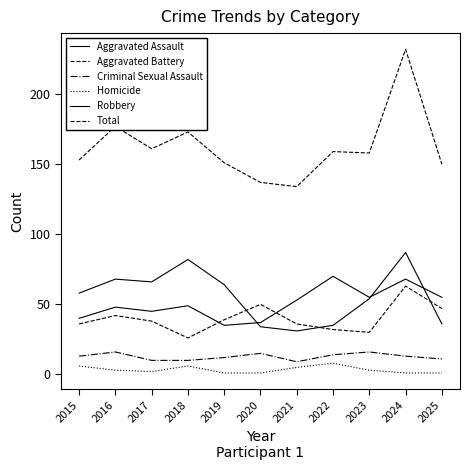

The Homicide series shows 1 at 2020. True or false?

True